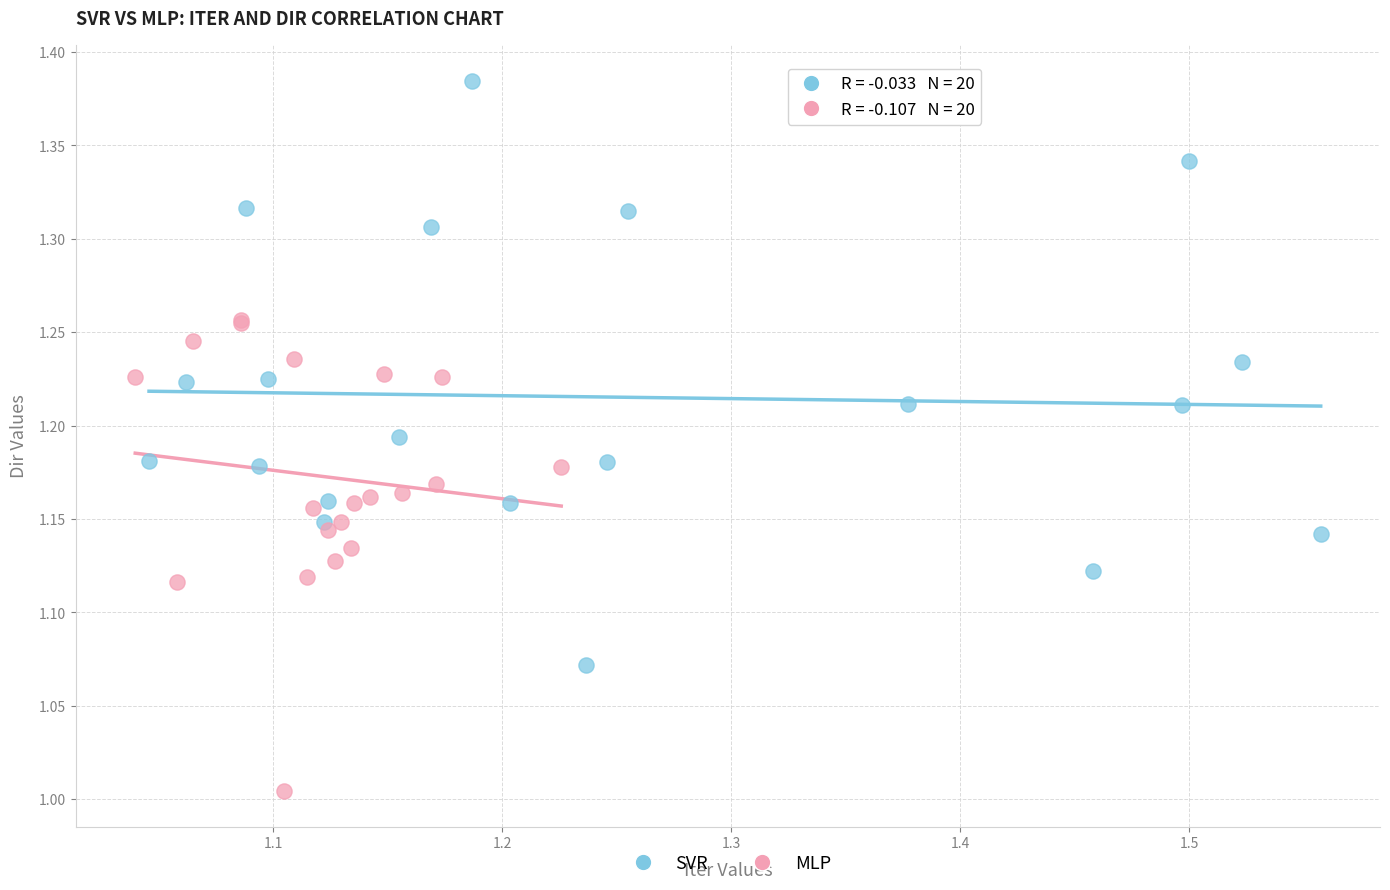

Which series reaches the maximum Y coordinate?

SVR